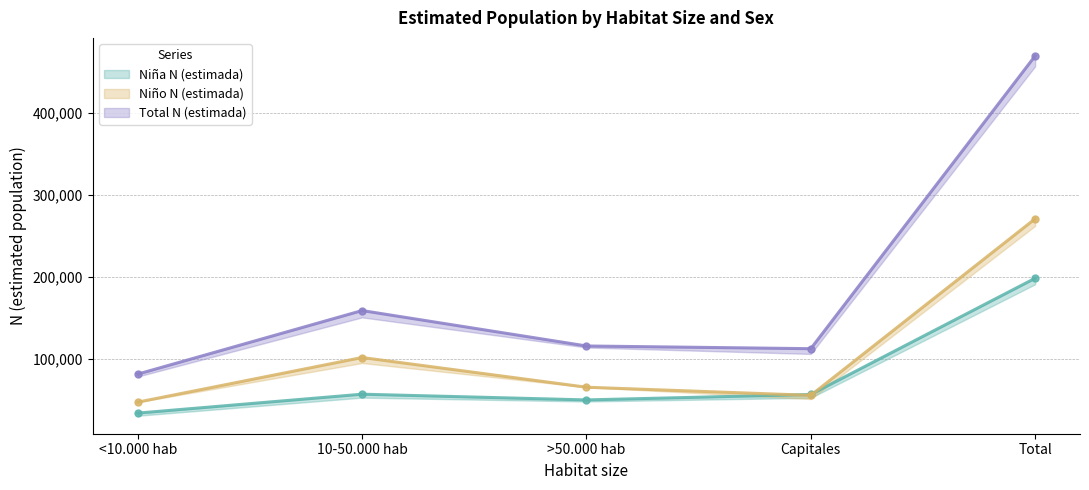

How many series are shown in this chart?

3